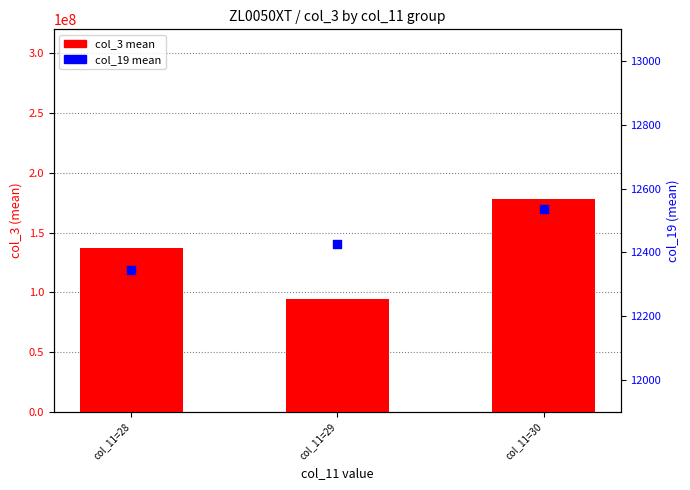

At how many categories does at least one series exceed 152363650?

1